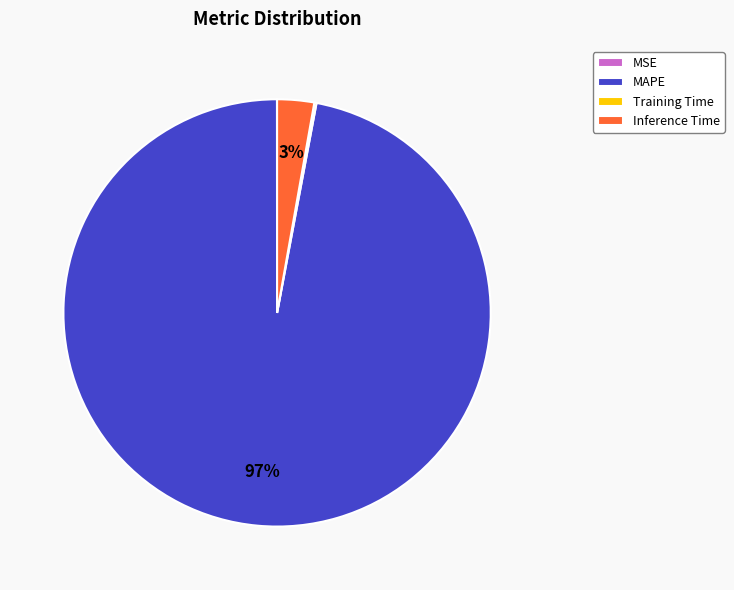

The Inference Time slice represents 3% of the pie. True or false?

True